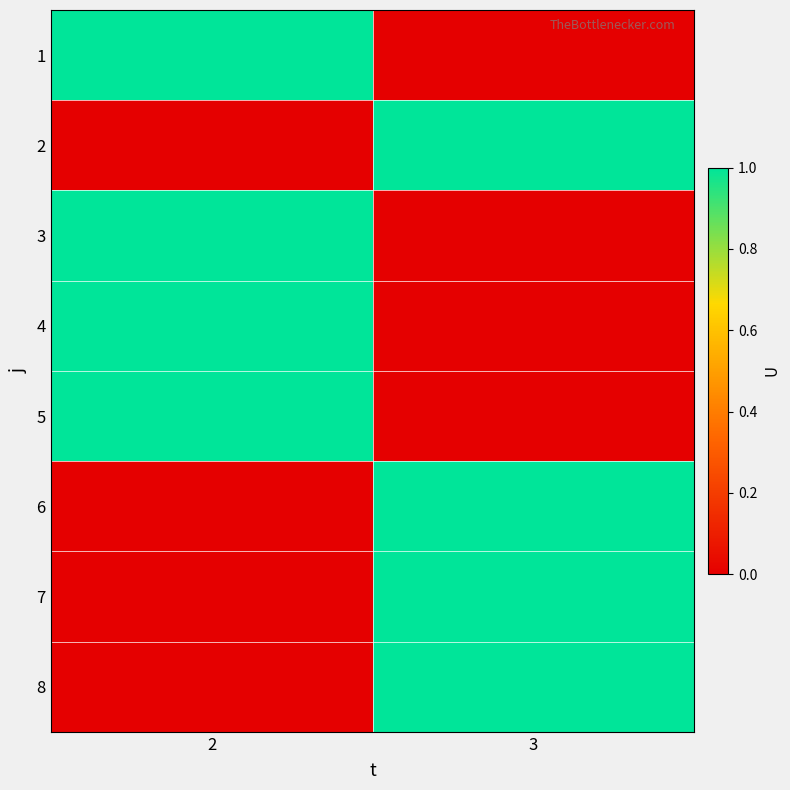

Rank the series by their maximum value, from highest to lowest.

1, 2, 3, 4, 5, 6, 7, 8